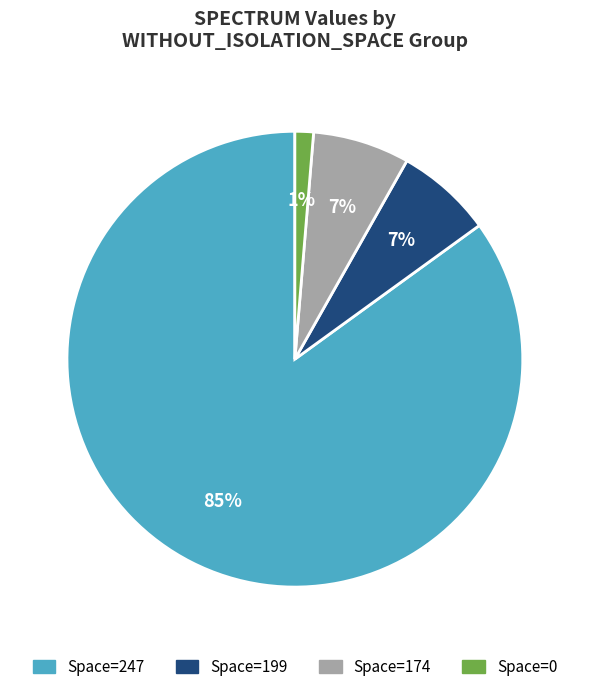

To the nearest percent, what is the difference between the largest and smallest slice percentages?

84%